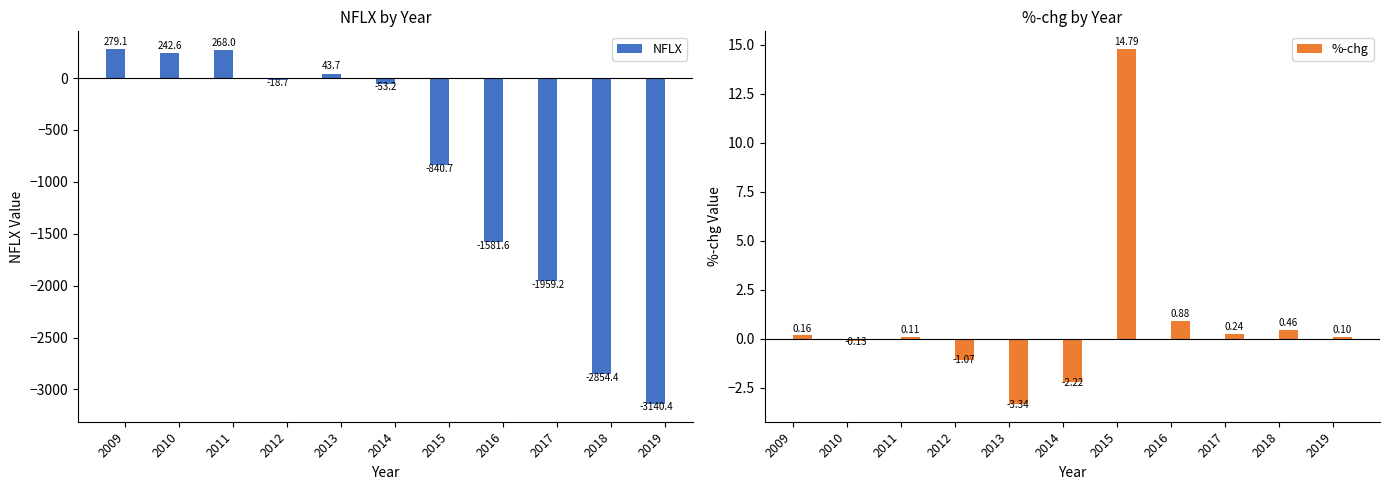

What is the average value of the %-chg series?

0.9